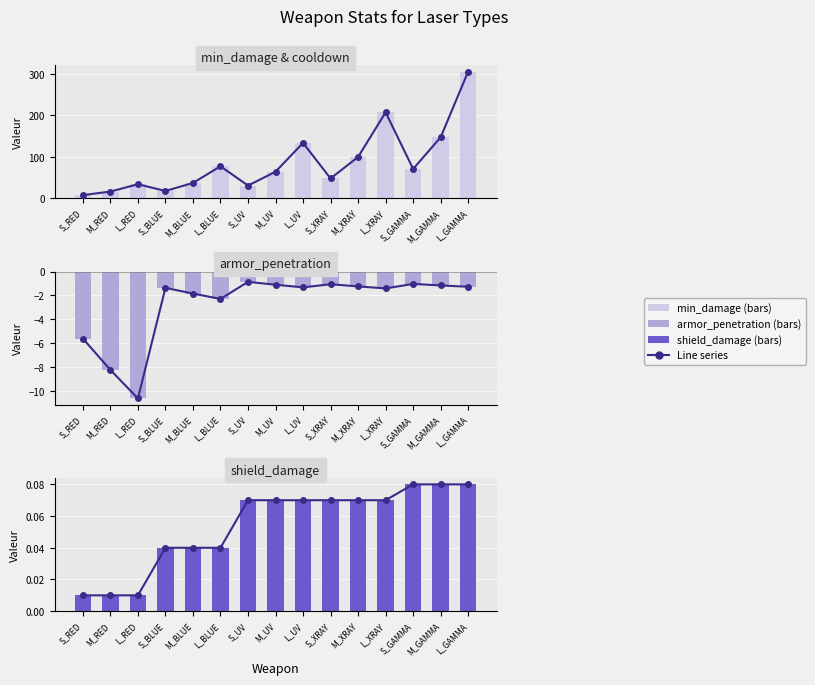

What is the difference between the second highest and second lowest values in the shield_damage (bars) series?

0.1